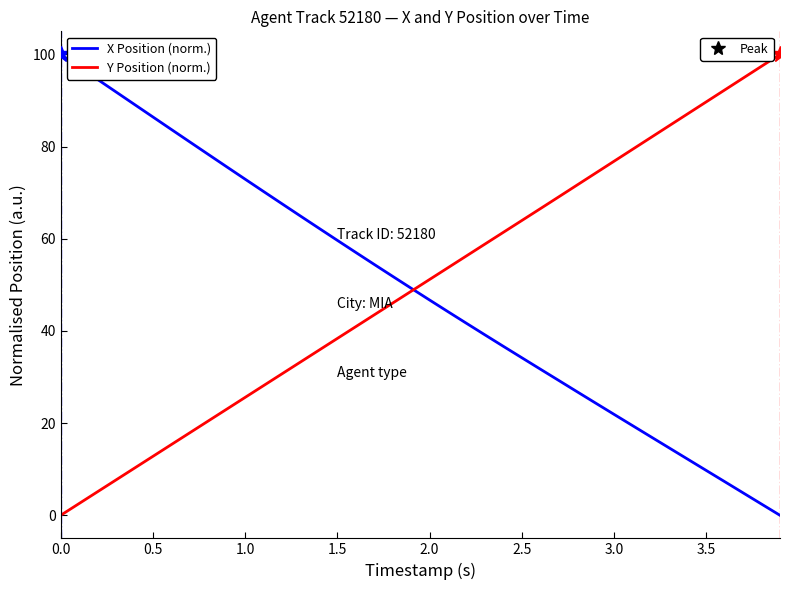

What is the maximum value for X Position (norm.)?

100.0